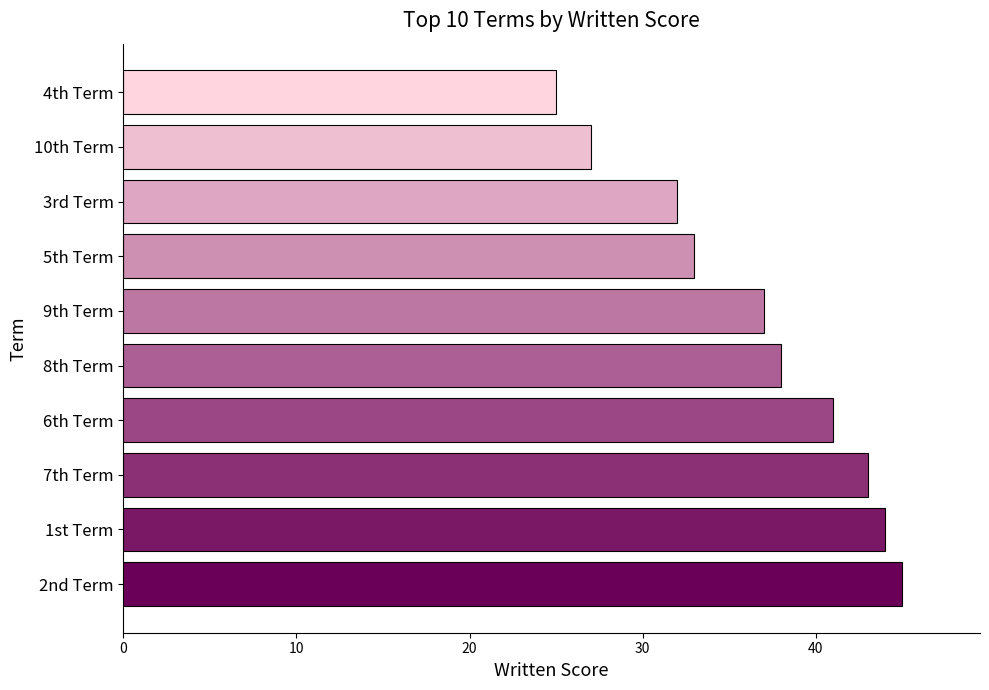

Reading bottom to top, transcribe all the data shown in this chart.

2nd Term=45	1st Term=44	7th Term=43	6th Term=41	8th Term=38	9th Term=37	5th Term=33	3rd Term=32	10th Term=27	4th Term=25